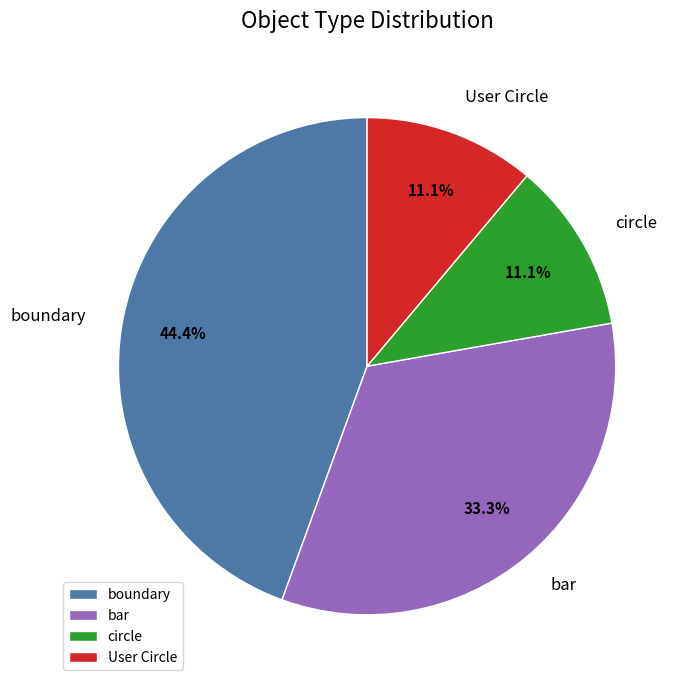

Is there any slice that represents more than half of the pie?

No